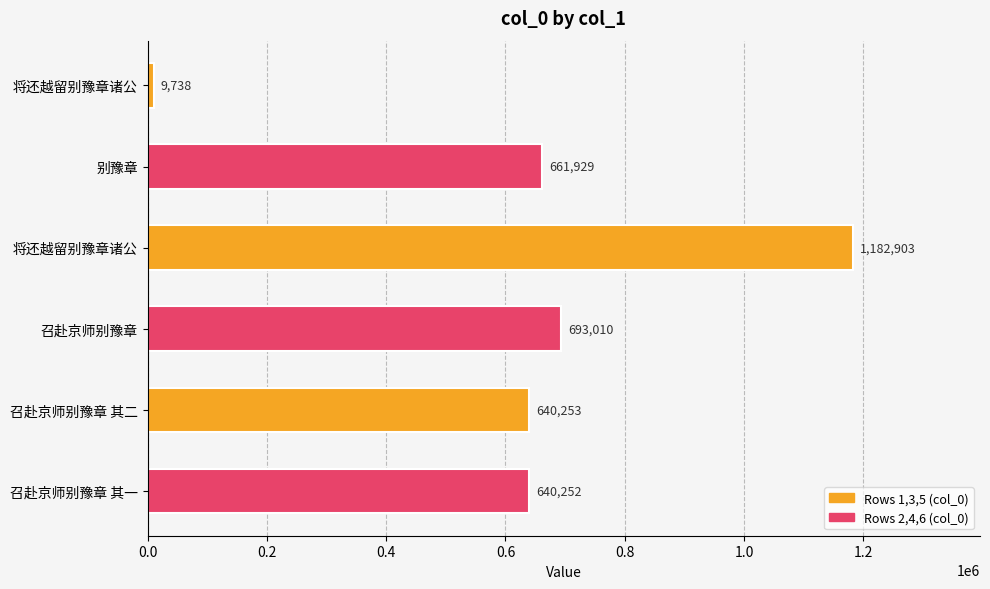

How many categories are shown in the chart?

6